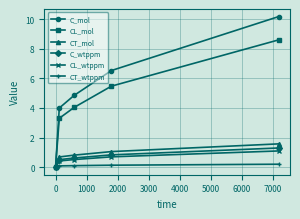

Which series has the largest total across all categories?

C_mol